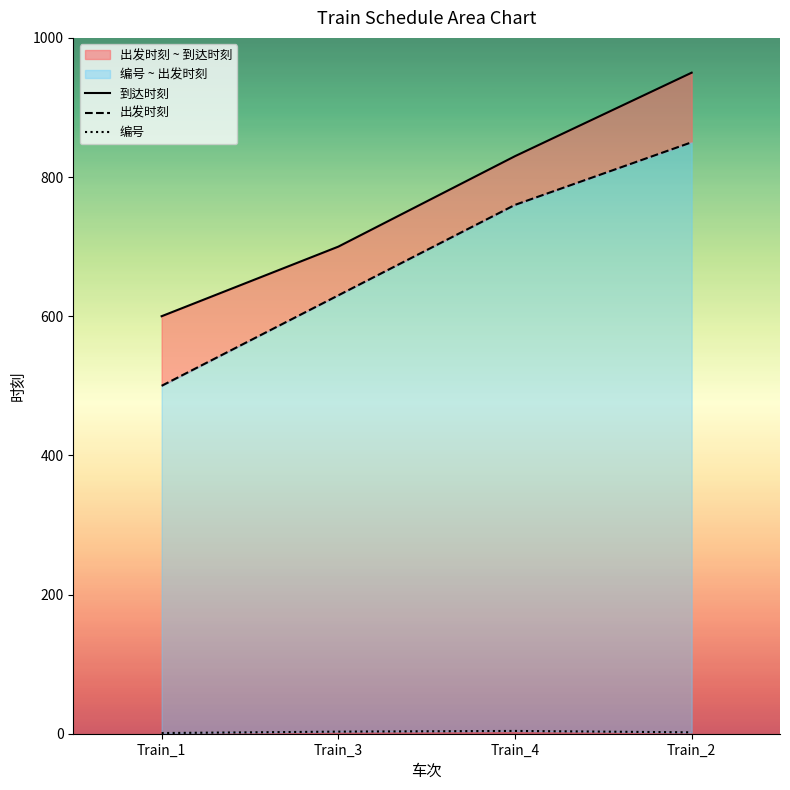

What value does the 出发时刻 series have at Train_2, to the nearest 10?

850